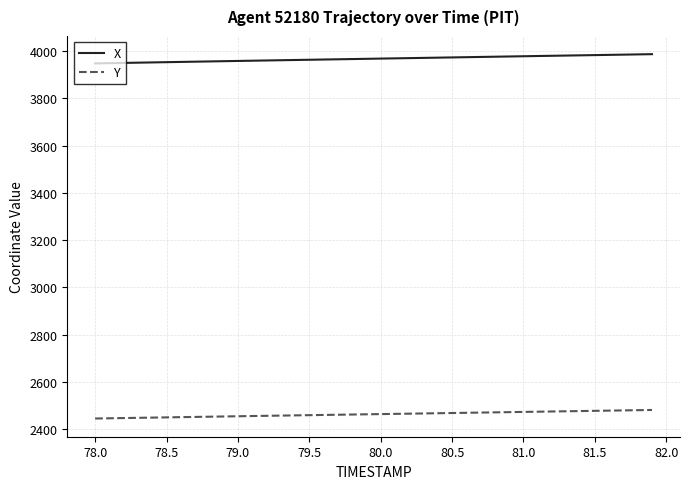

What is the minimum value for X?

3947.7